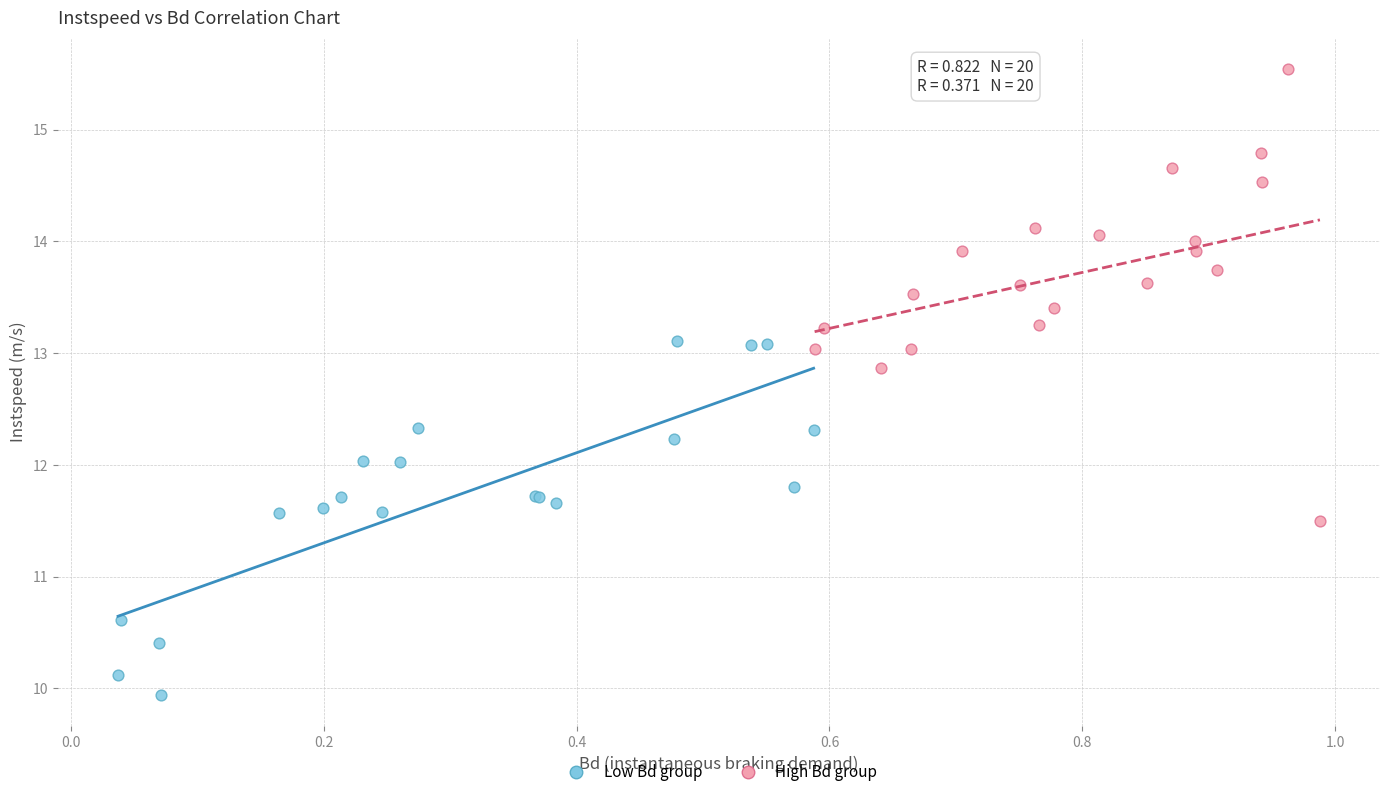

Which series reaches the minimum Y coordinate?

Low Bd group